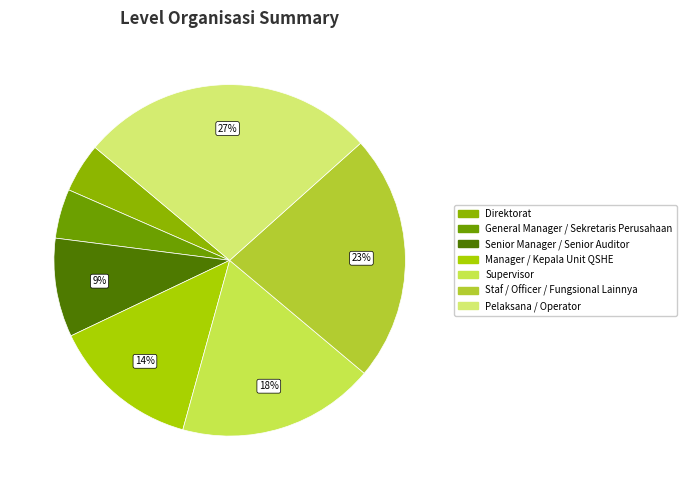

Does Pelaksana / Operator represent more than half of the total?

No